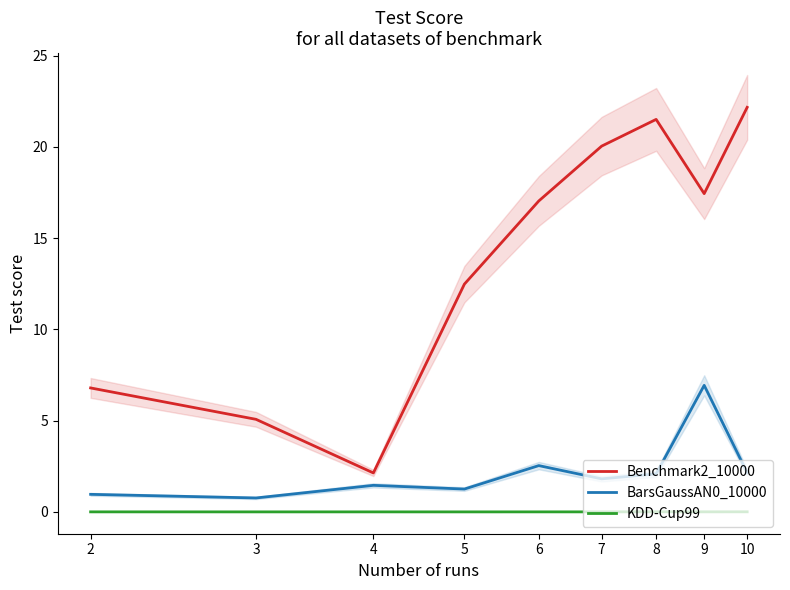

Which category has the lowest value in the KDD-Cup99 series?

5